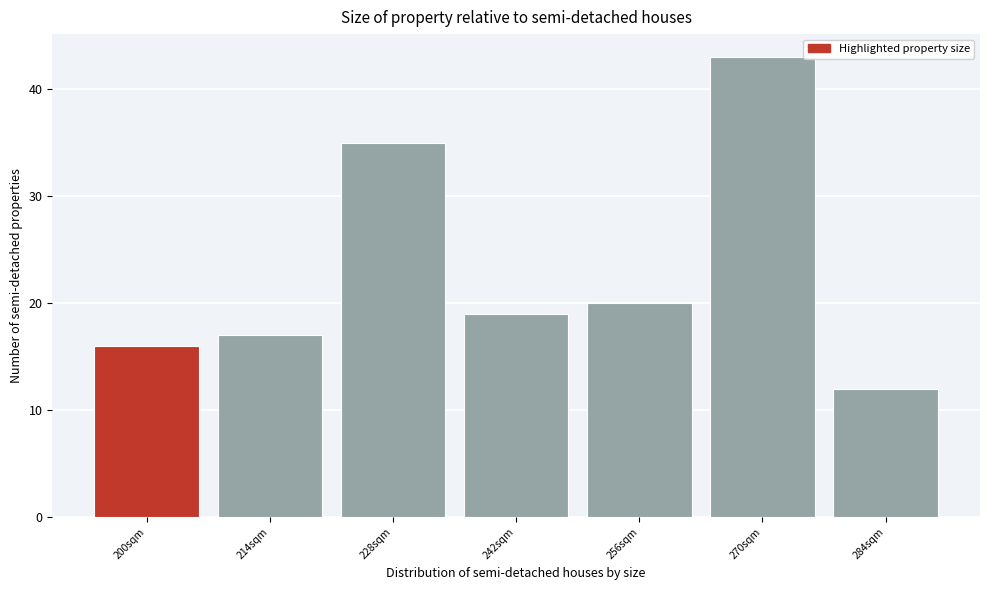

Reading left to right, transcribe all the data shown in this chart.

16	17	35	19	20	43	12